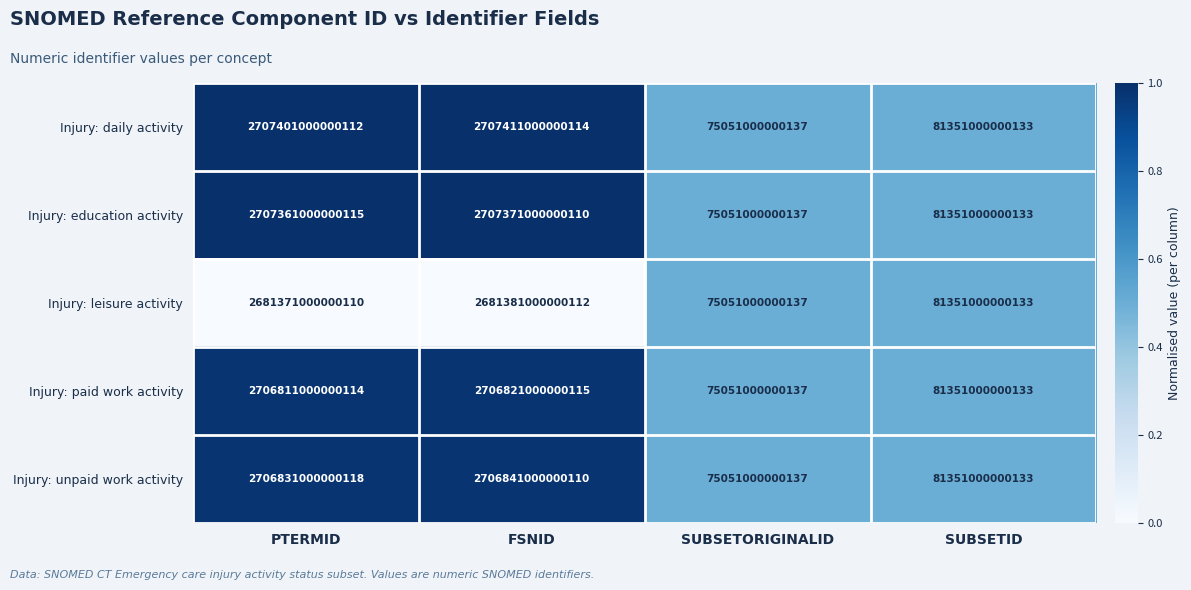

Rank the categories by Injury: paid work activity value from highest to lowest.

FSNID, PTERMID, SUBSETID, SUBSETORIGINALID